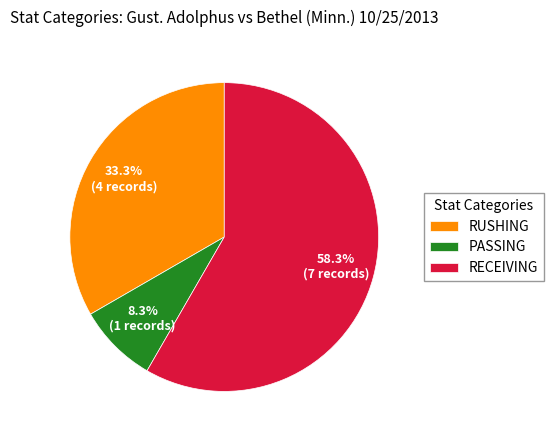

Which category has the biggest portion of the pie?

RECEIVING